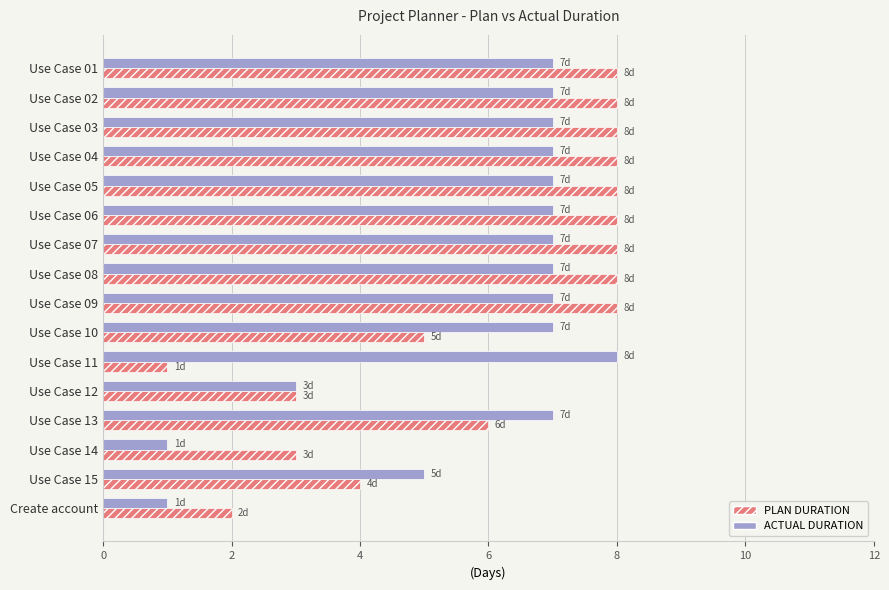

Between Use Case 02 and Use Case 11, which series saw the biggest shift?

PLAN DURATION